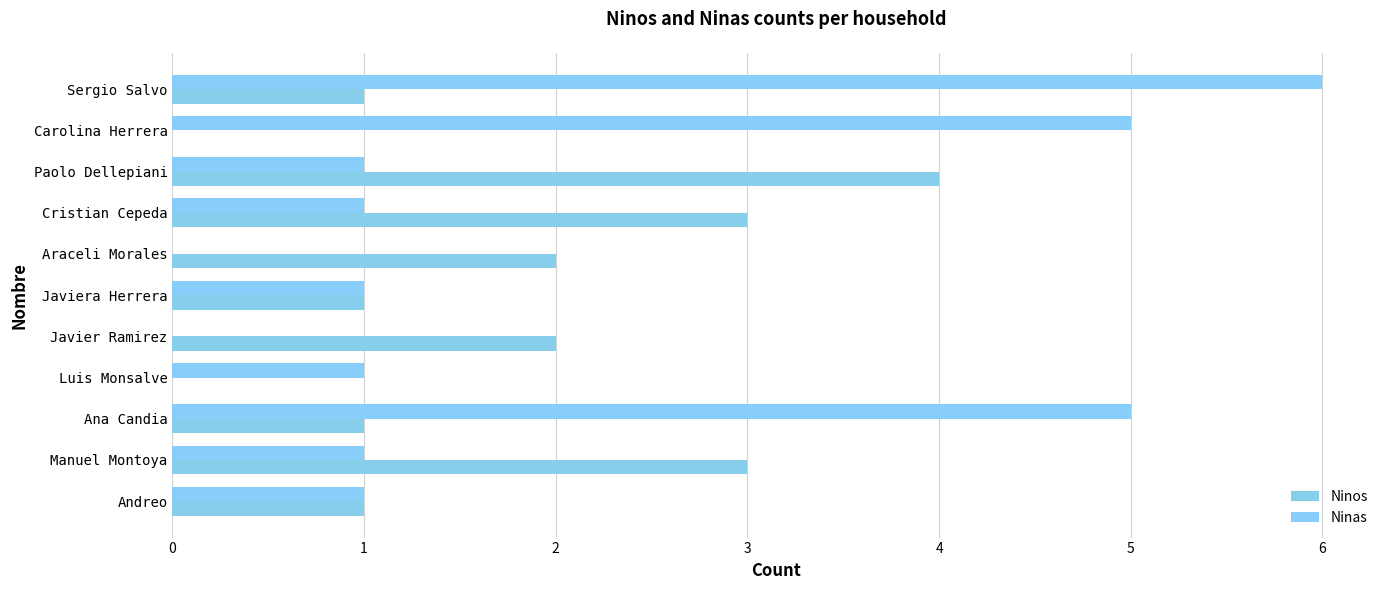

How many data points does each series have?

11